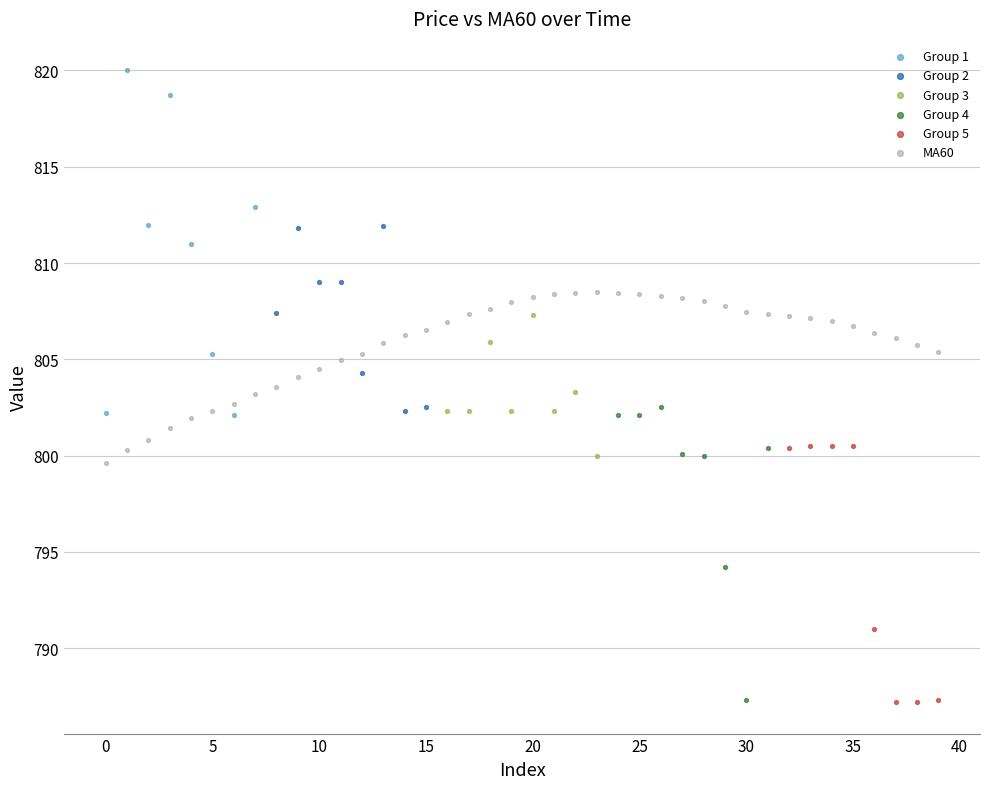

Which series reaches the maximum Y coordinate?

Group 1